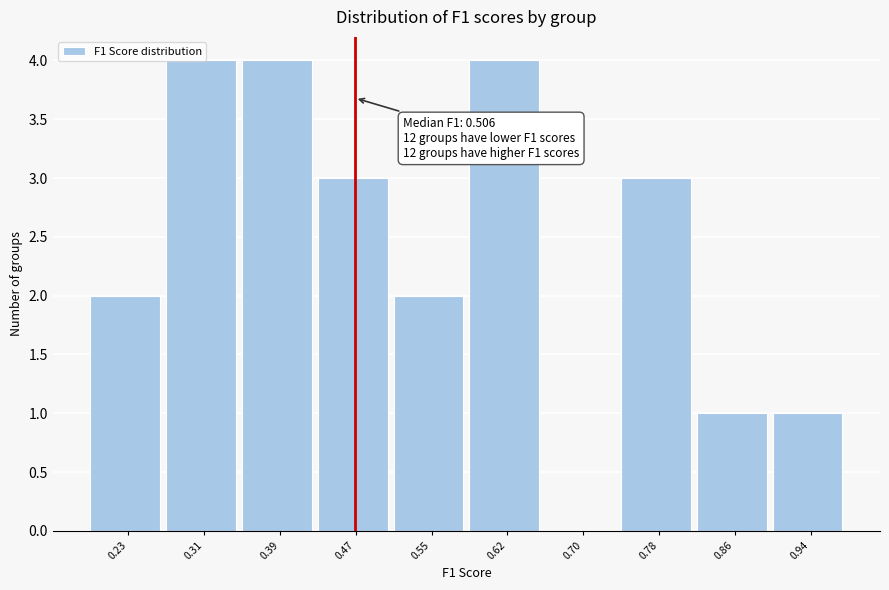

What is the sum of all values?

24